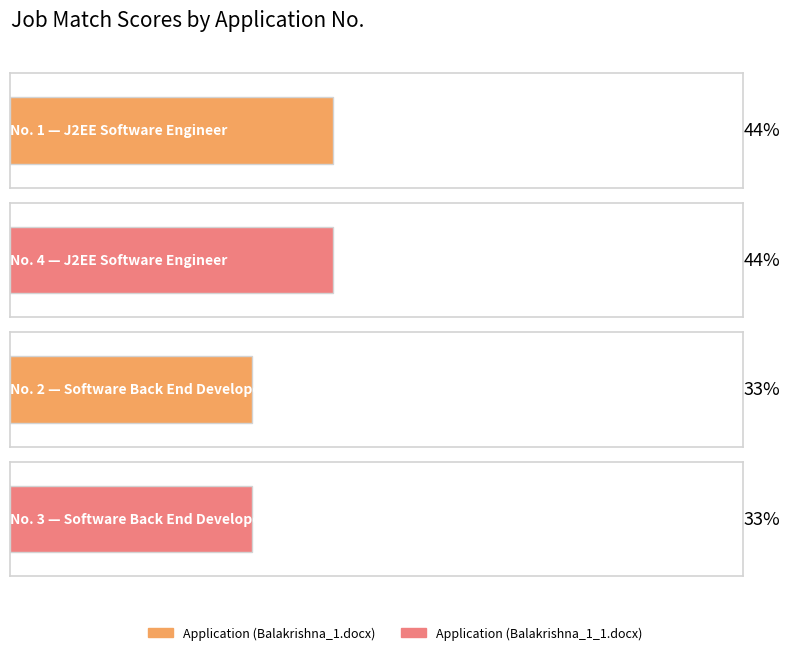

List the labels in order of value, largest first.

1, 4, 2, 3